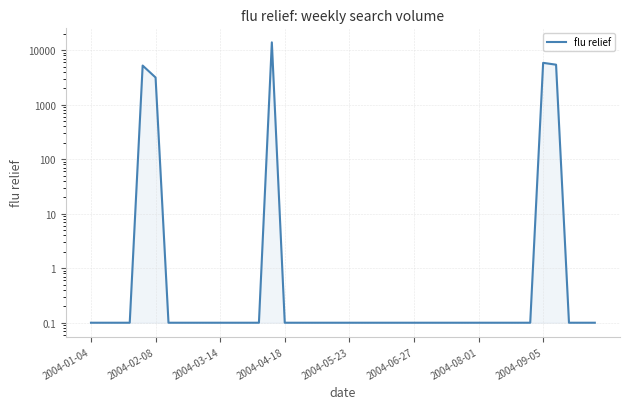

What position from the left is 37?

38